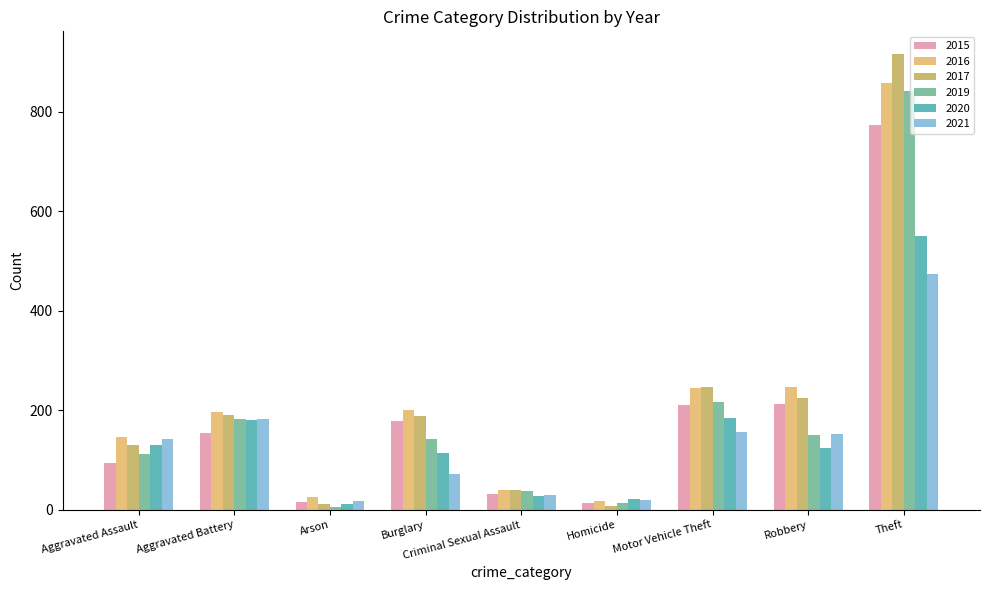

What is the spread (max minus min) of values at Theft?

442